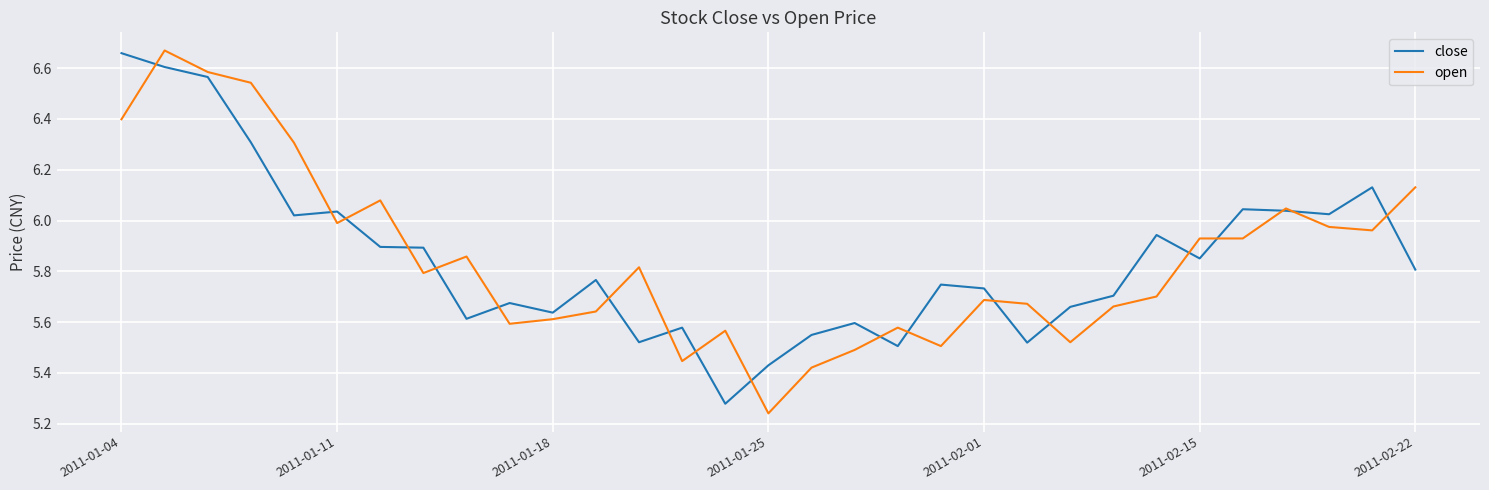

Which series has the largest range (max minus min)?

open